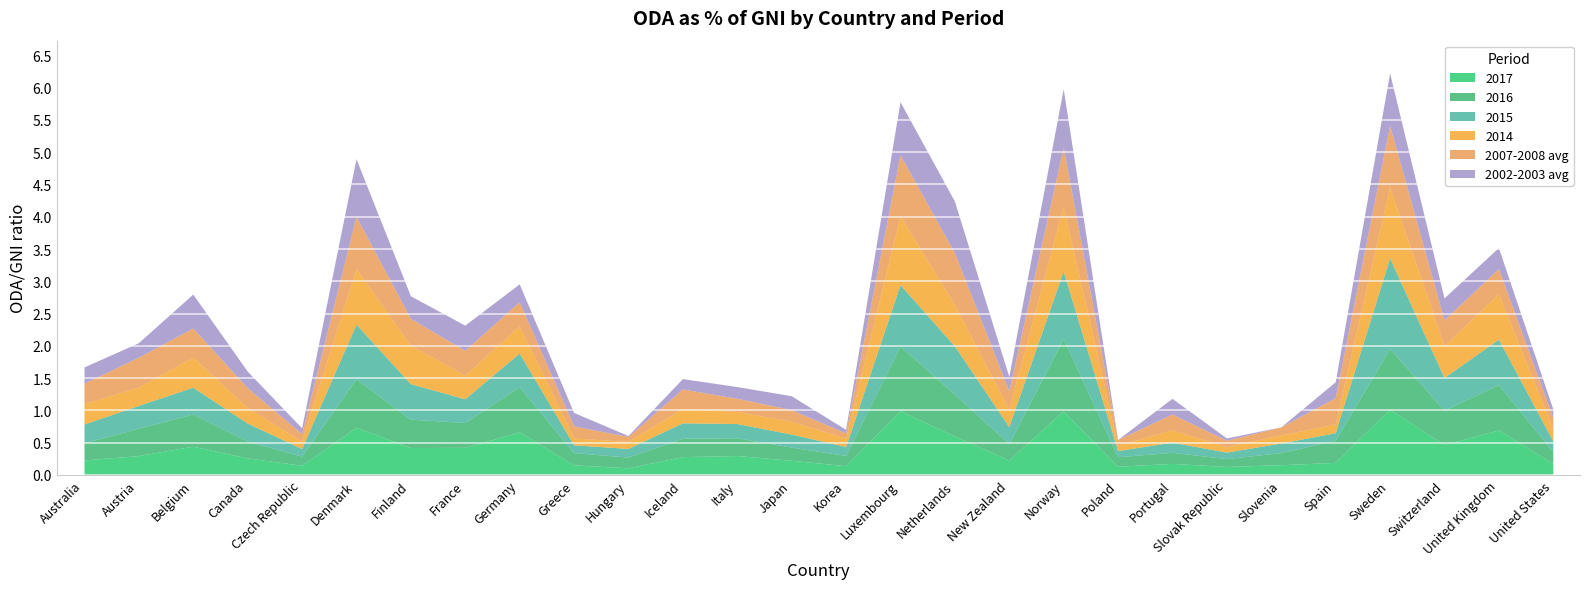

What is the label of the 15th point from the left?

Korea